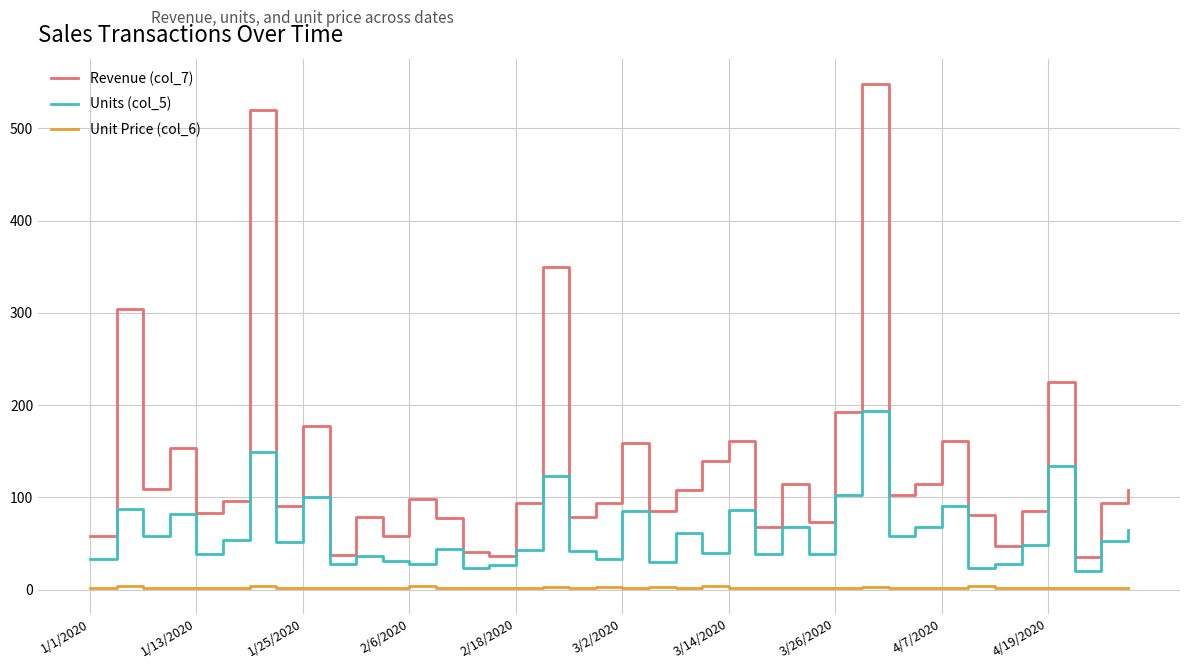

How many interior local valleys does the Units (col_5) series have?

14